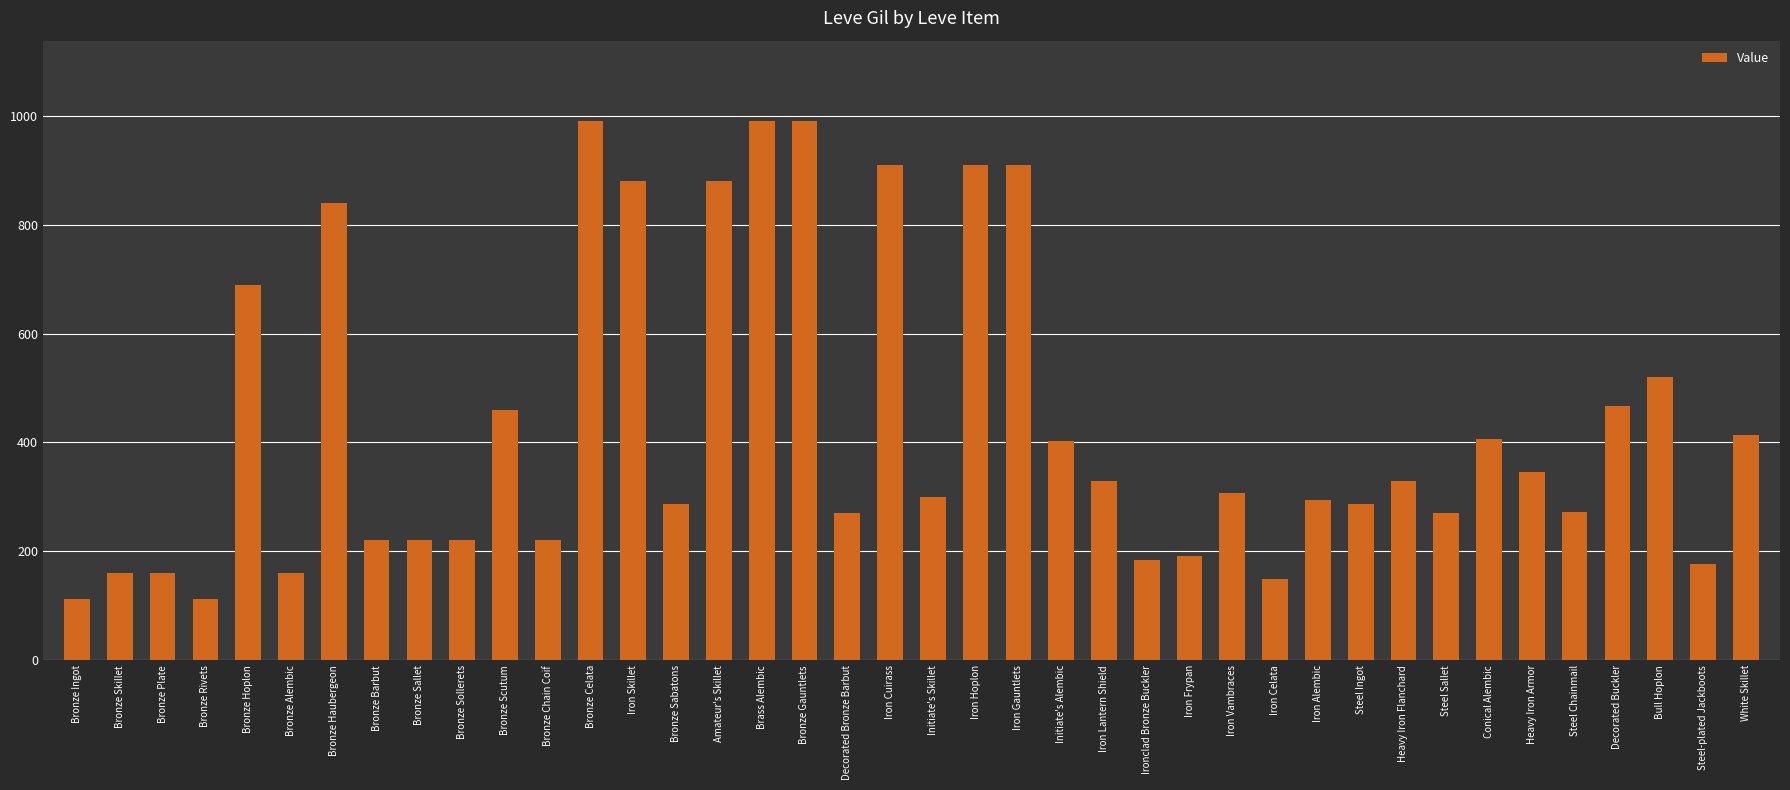

What is the sum of the values at Steel Sallet and Iron Celata?

421